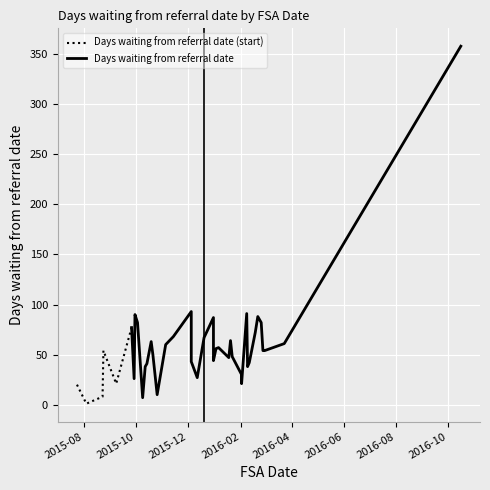

What is the ratio of the value at 2015-10-12 to the value at 2015-08-24?

0.7